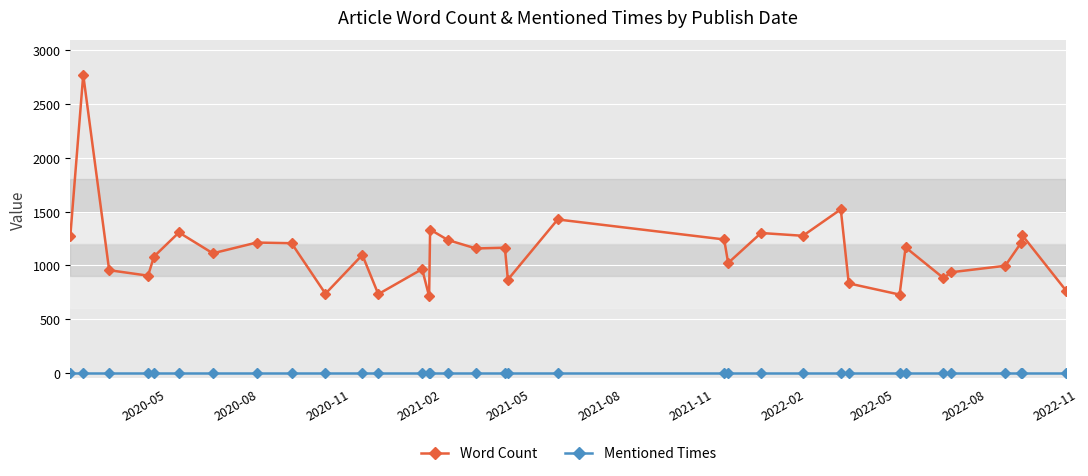

What is the difference between the second highest and minimum values in the Word Count series?

809